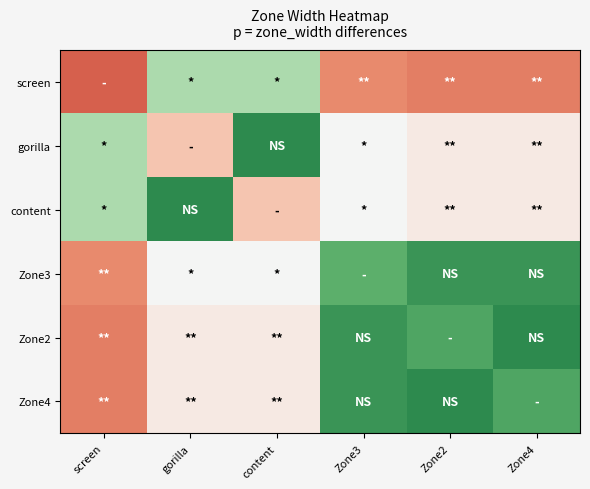

Rank the series at Zone2 from highest to lowest value.

screen, gorilla, content, Zone2, Zone3, Zone4